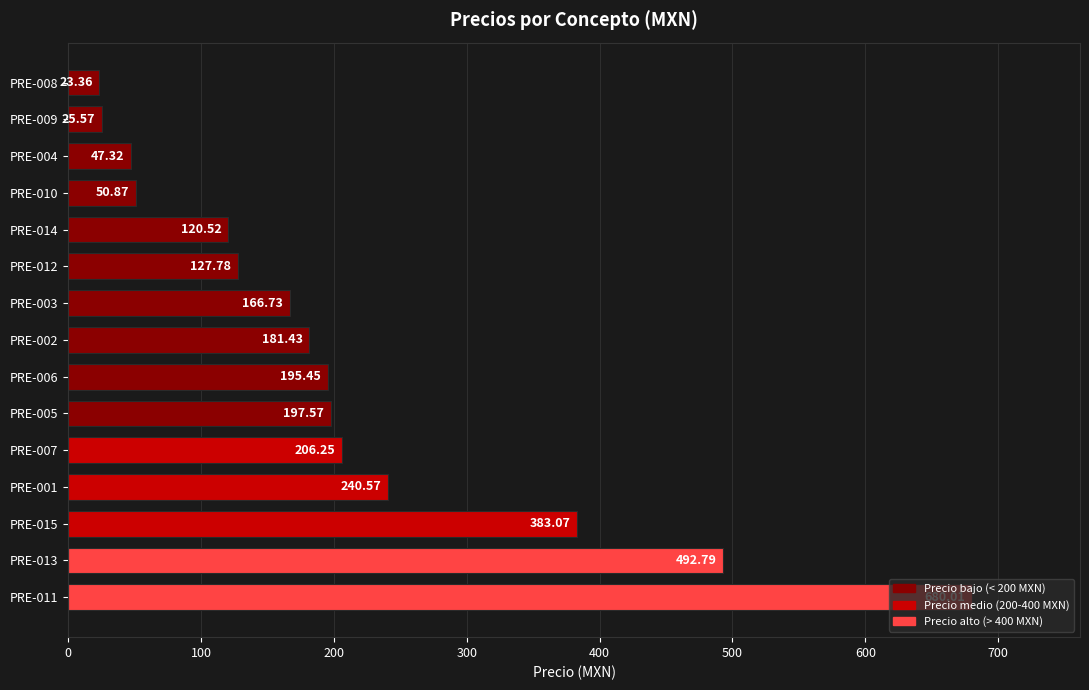

What is the difference between the values at PRE-008 and PRE-005?

174.2